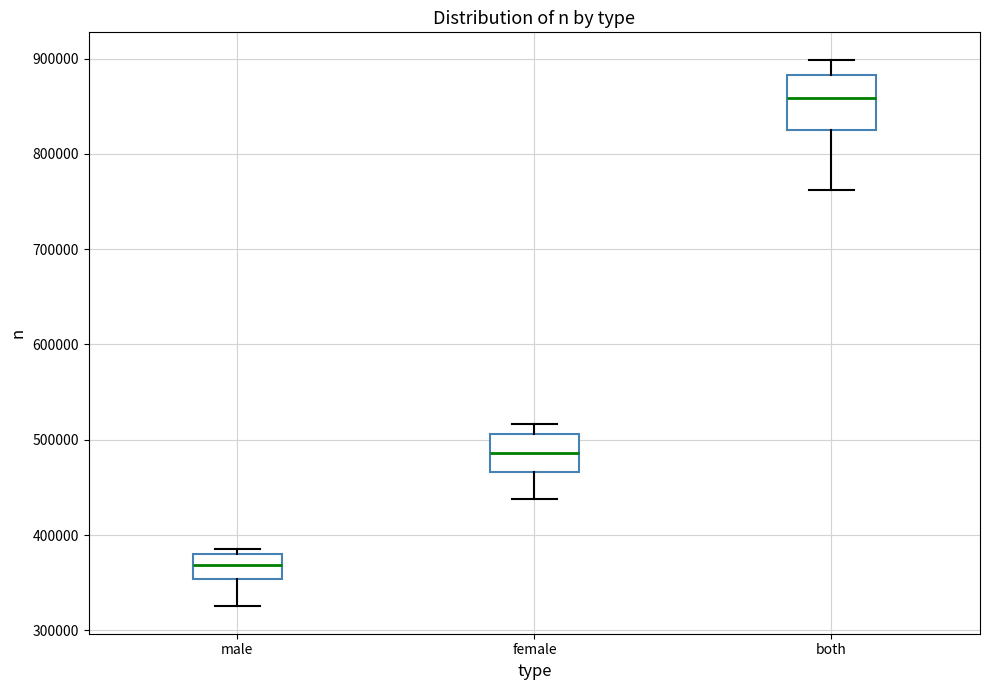

Which box is the tallest, from its lower edge to its upper edge?

both